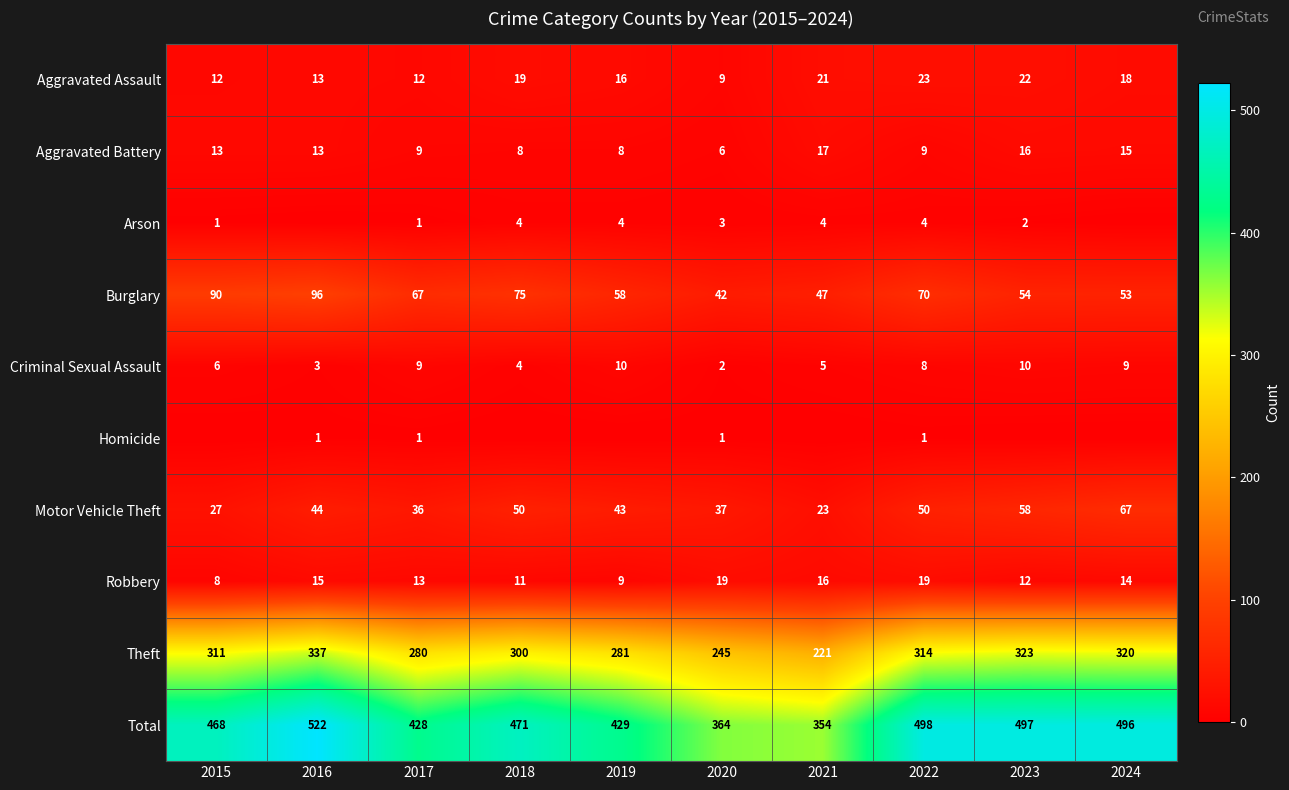

What is the sum of all Robbery values?

136